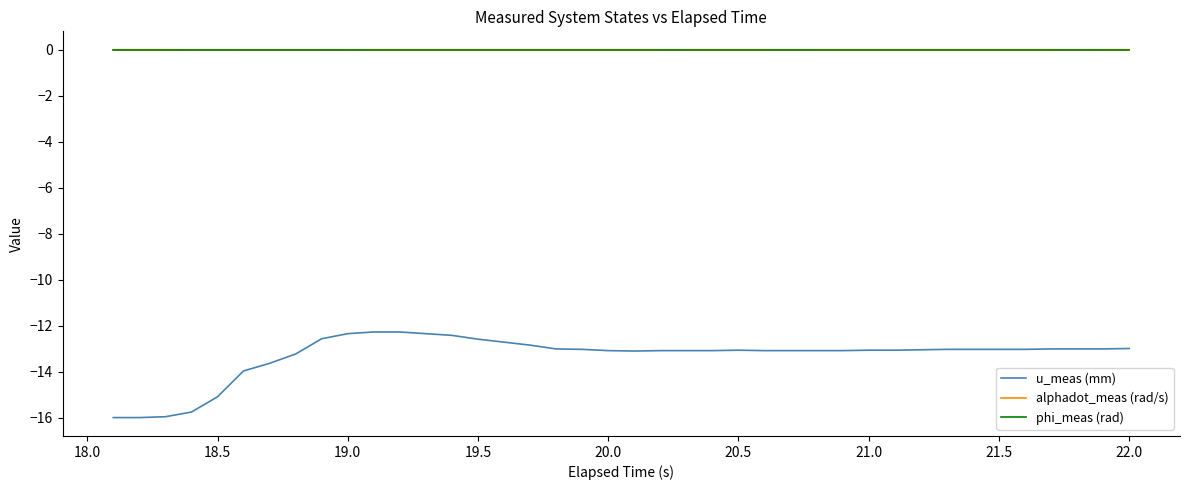

Does the chart display data point markers on the line(s)?

No